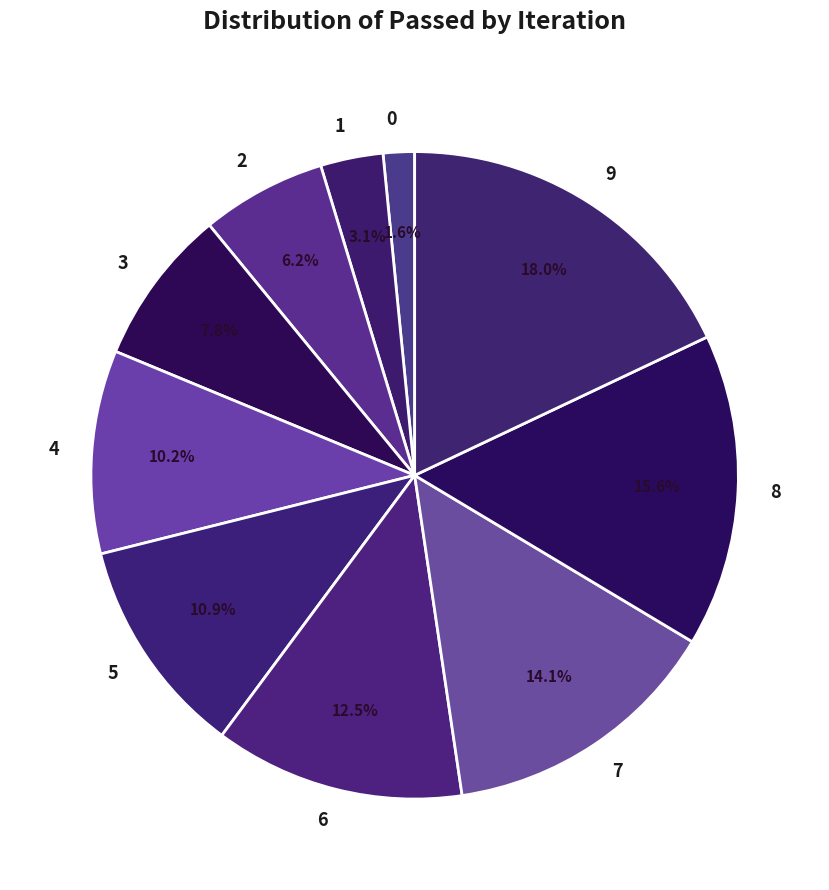

To the nearest percent, what is the difference between the largest and smallest slice percentages?

16%